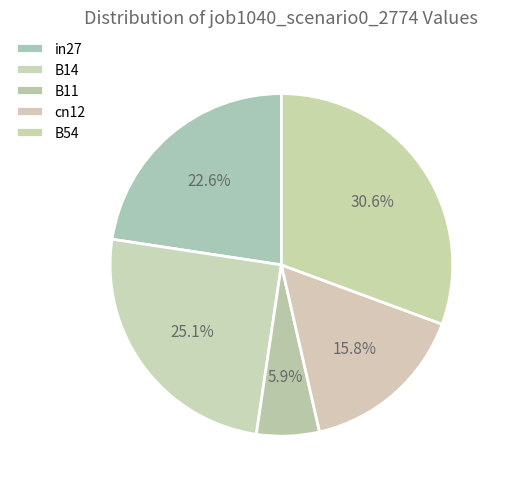

What is the largest slice in the pie chart?

B54